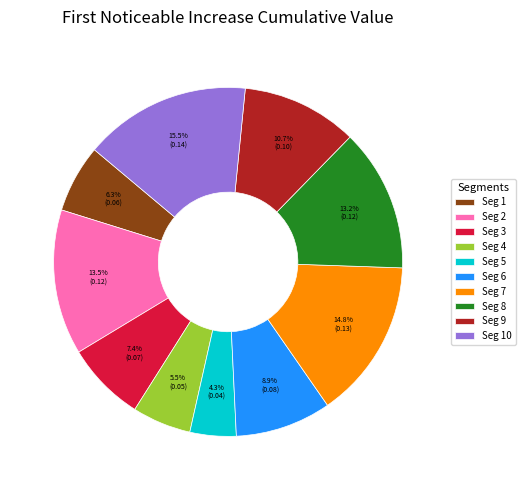

Which has a higher value, Seg 2 or Seg 6?

Seg 2